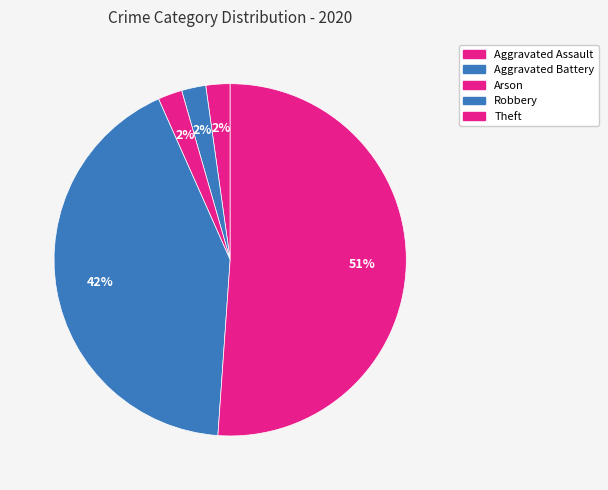

How many slices are in this pie chart?

5